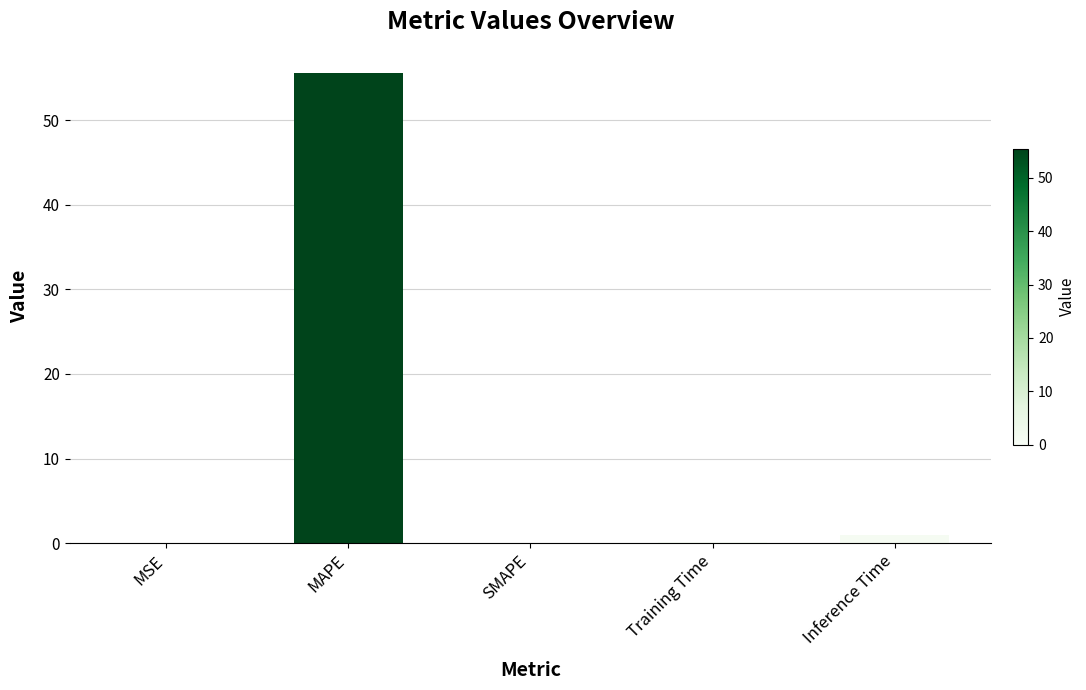

The value at MAPE is 55.5. True or false?

True